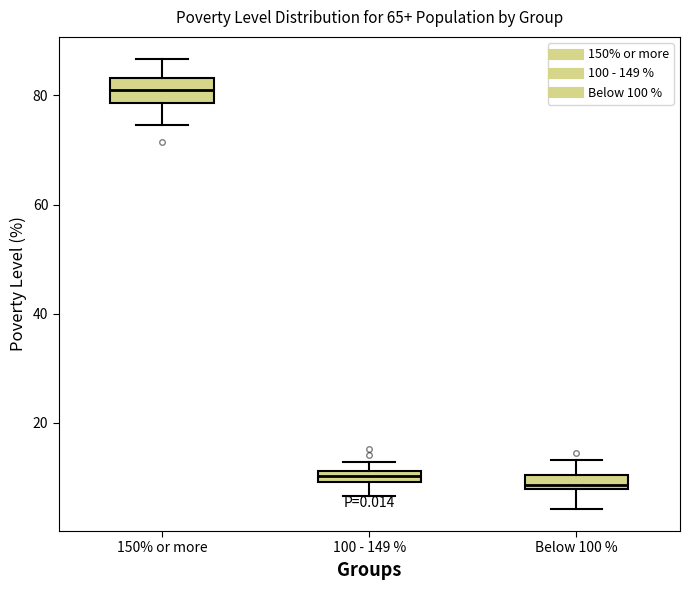

Where does the upper whisker of the box for Below 100 % end on the y-axis? The values are not printed on the chart, so give them approximately, as read against the axis.

14